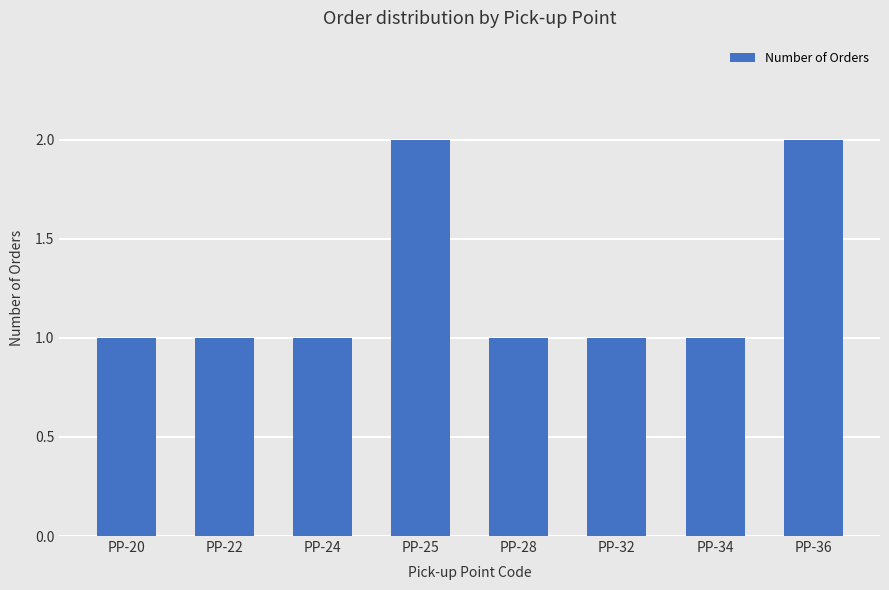

What is the value of the 7th bar from the left?

1